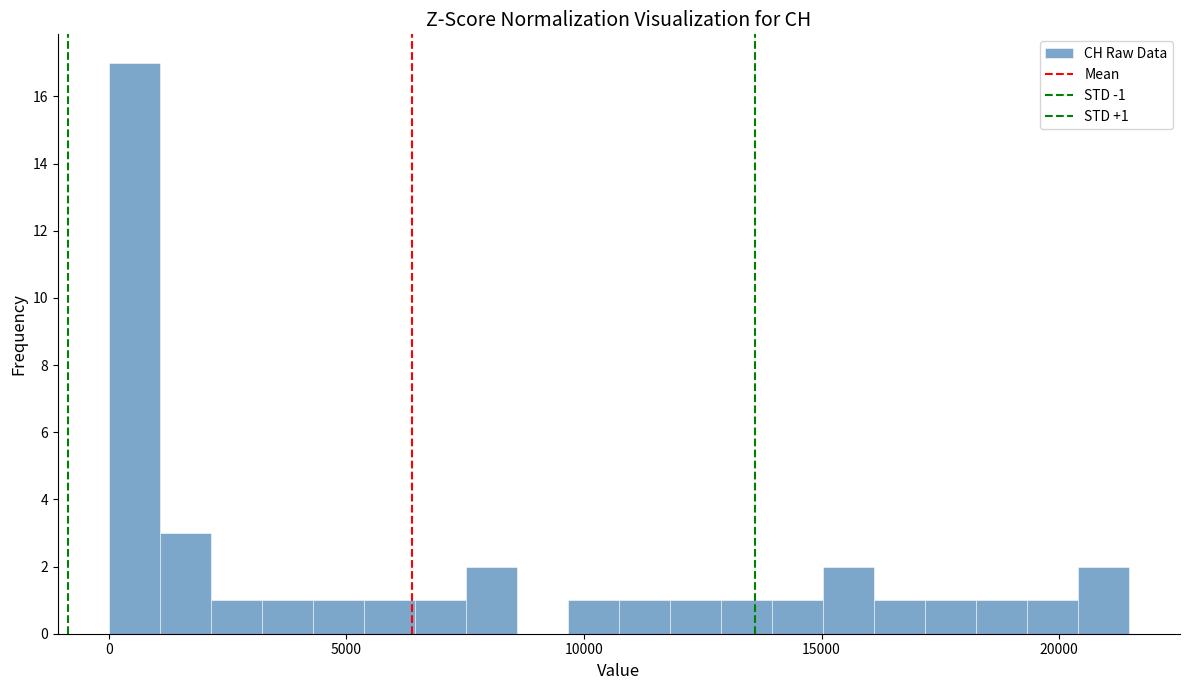

Read against the x-axis, roughly where is the centre of the tallest bar?

500